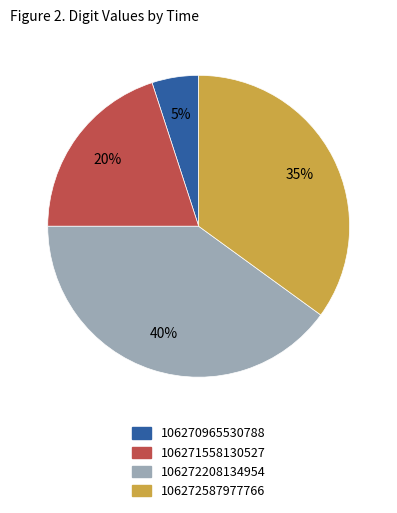

Do 106272587977766 and 106272208134954 together represent more than half of the pie?

Yes